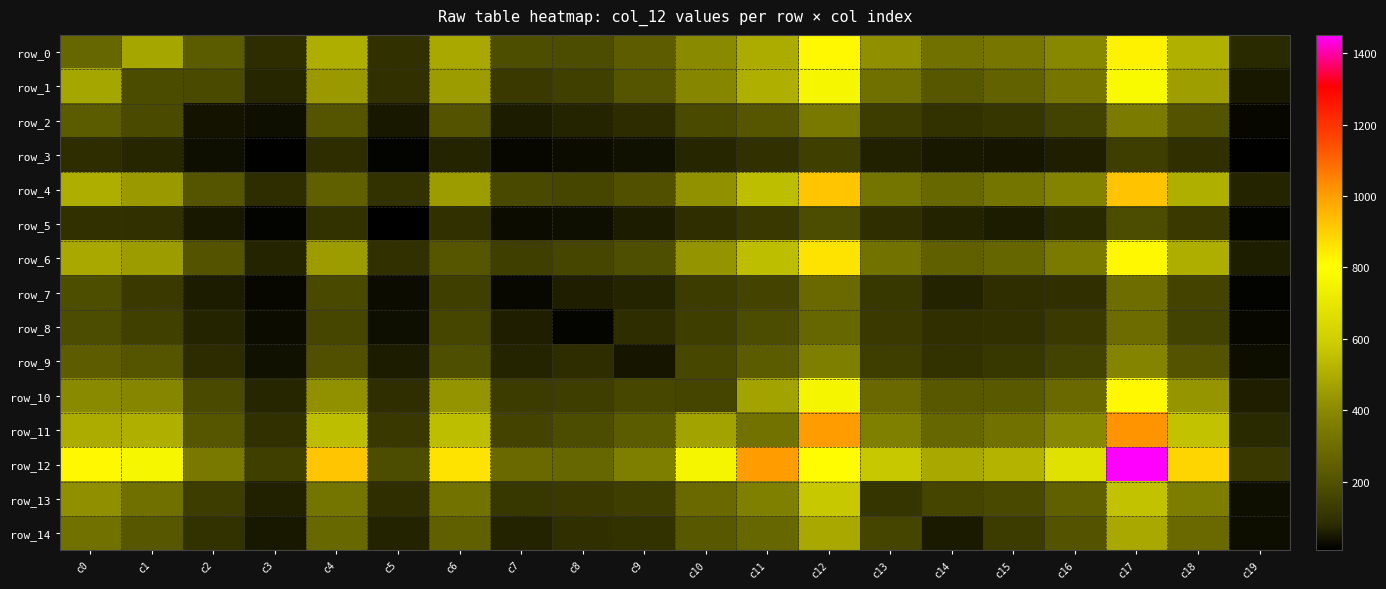

What is the difference between the maximum and minimum values in the row_13 series?

540